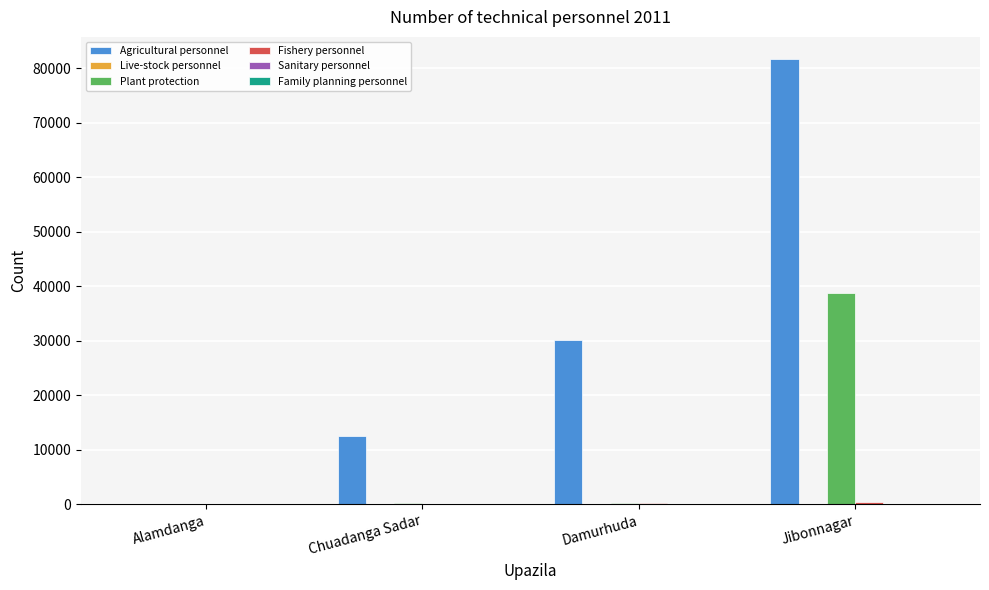

At which label is Agricultural personnel closest to 40848?

Damurhuda